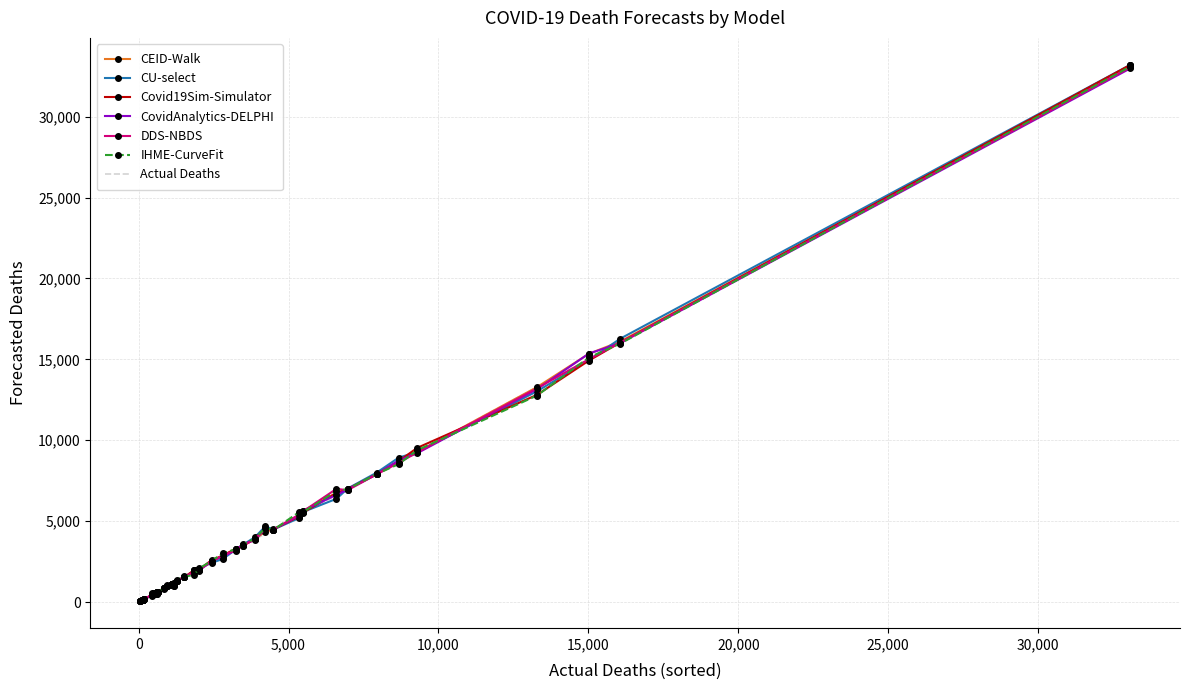

Which series has the largest range (max minus min)?

CU-select